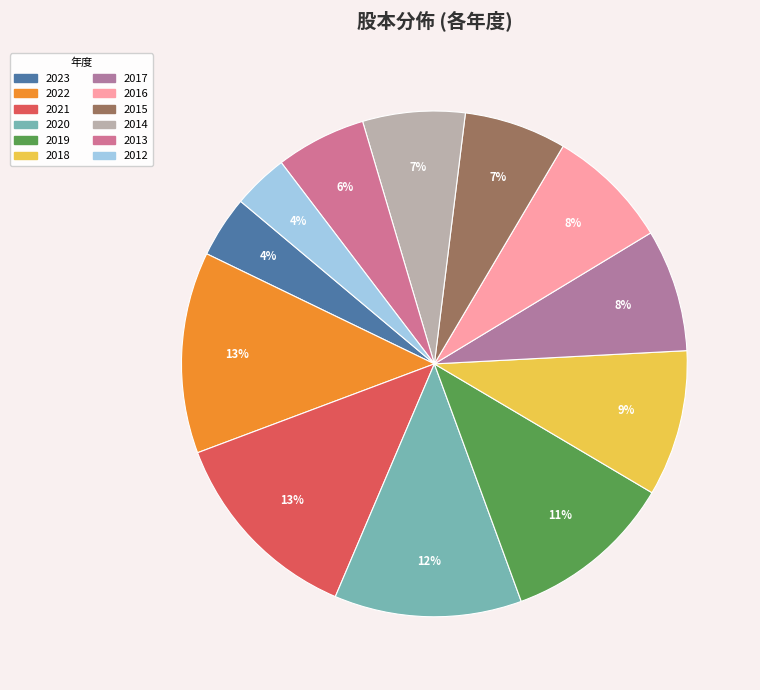

Count the number of slices in the pie.

12